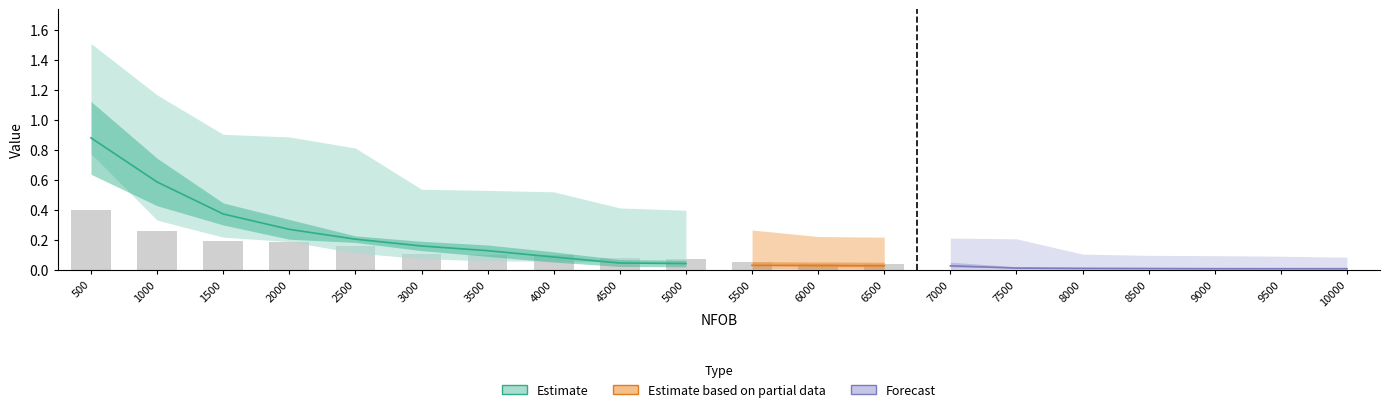

Rank the categories by GEOvar value from highest to lowest.

500, 1000, 1500, 2000, 2500, 3000, 3500, 4000, 4500, 5000, 5500, 6000, 6500, 7000, 7500, 8000, 8500, 9000, 9500, 10000